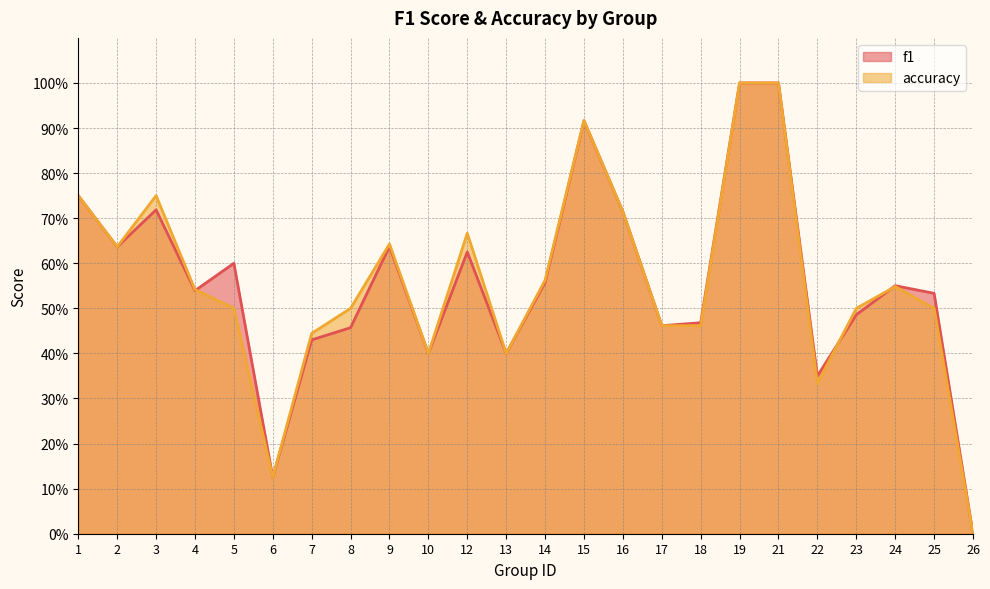

Which series has the widest spread of values?

f1